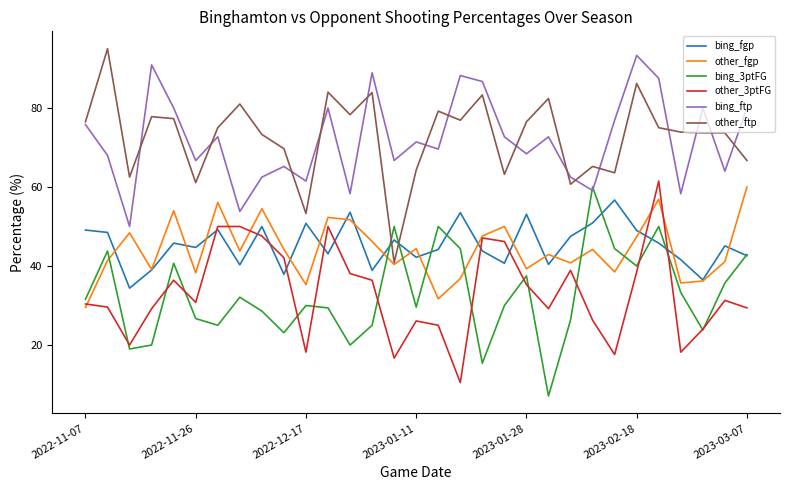

Is this an area chart (filled region under the line)?

No